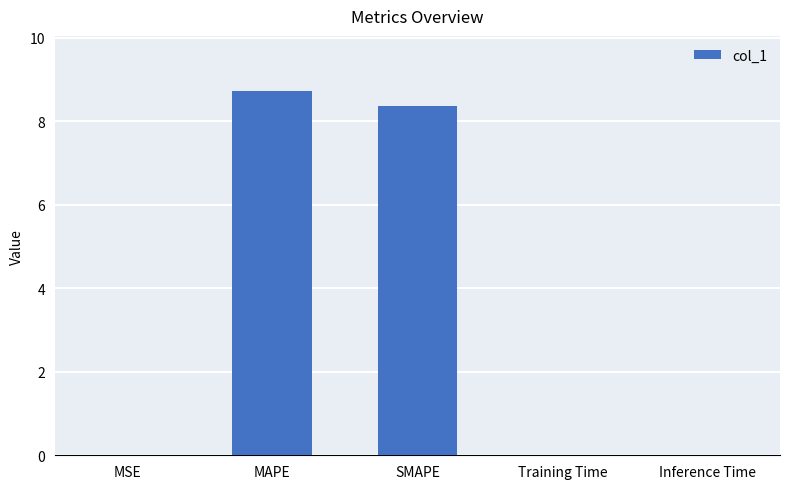

Which label corresponds to the largest value in the chart?

MAPE